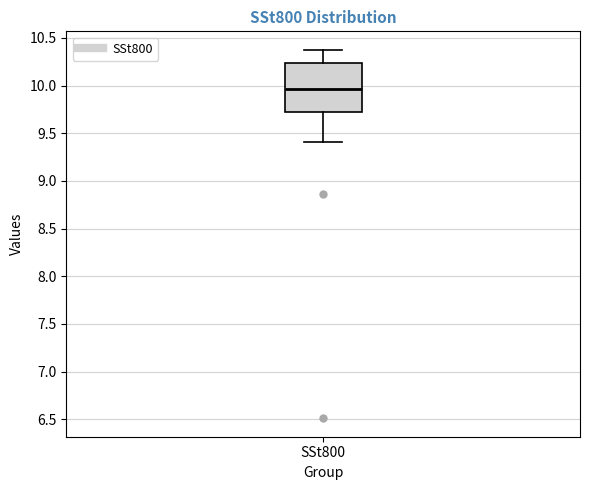

Transcribe this box plot: give where the median line is, the range the box spans, and where the two whiskers end, as read against the y-axis. The values are not printed on the chart, so give them approximately, as read against the axis.

median 9.95, box 9.70 to 10.25, whiskers 9.40 to 10.40